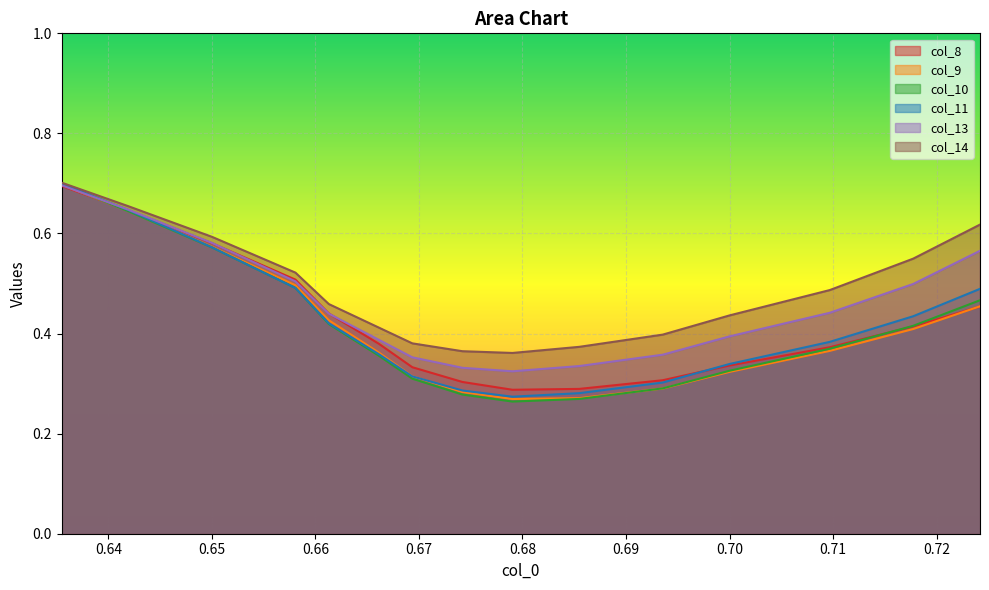

The col_13 series shows 0.2 at 0.6741935483870982. True or false?

False